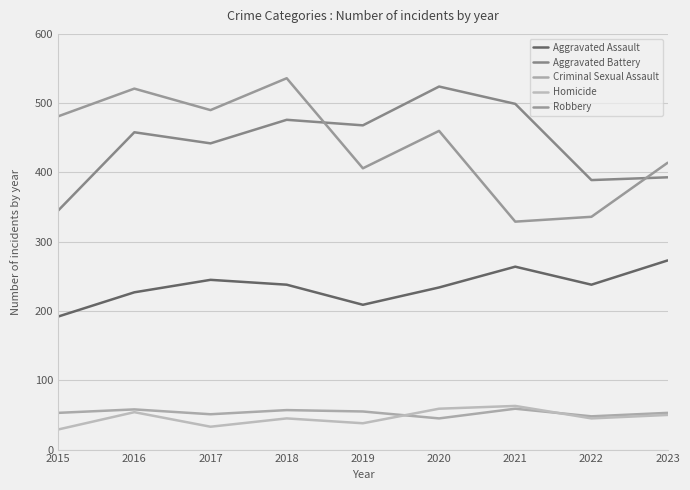

What is the total value across all series at 2023?

1183